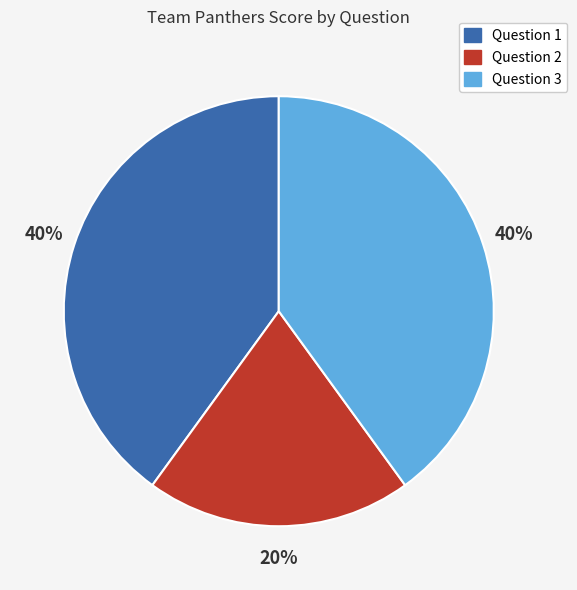

What is the smallest slice in the pie chart?

Question 2